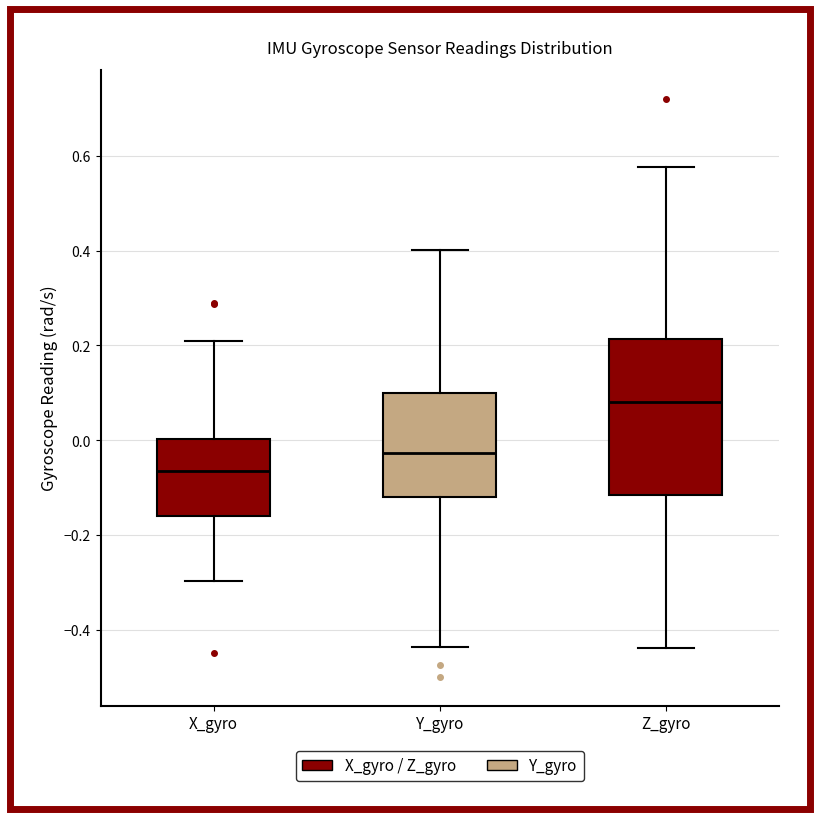

Which box has the highest median line?

Z_gyro